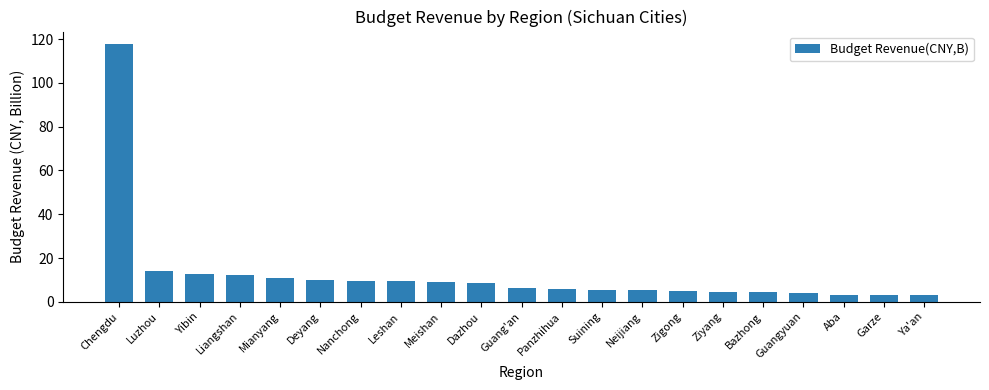

What is the difference between the values at Nanchong and Guang'an?

3.0